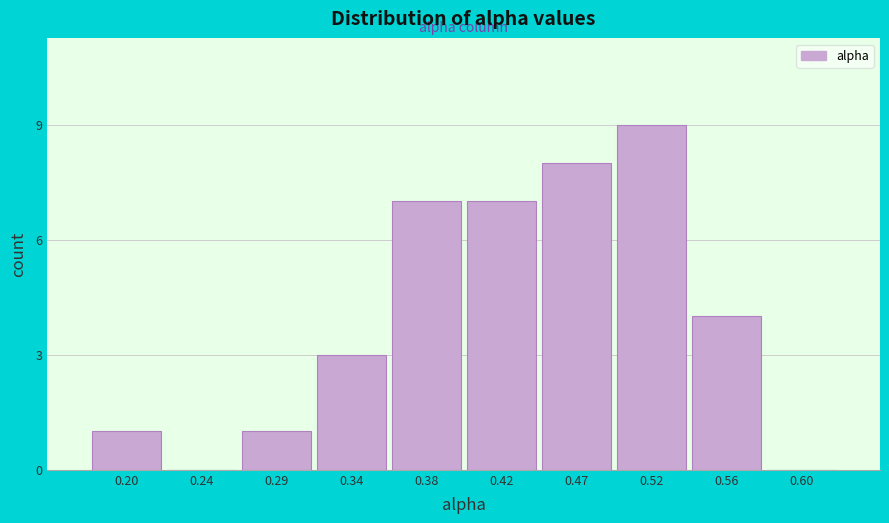

Reading left to right, transcribe all the data shown in this chart.

0.20=1	0.24=0	0.29=1	0.34=3	0.38=7	0.42=7	0.47=8	0.52=9	0.56=4	0.60=0